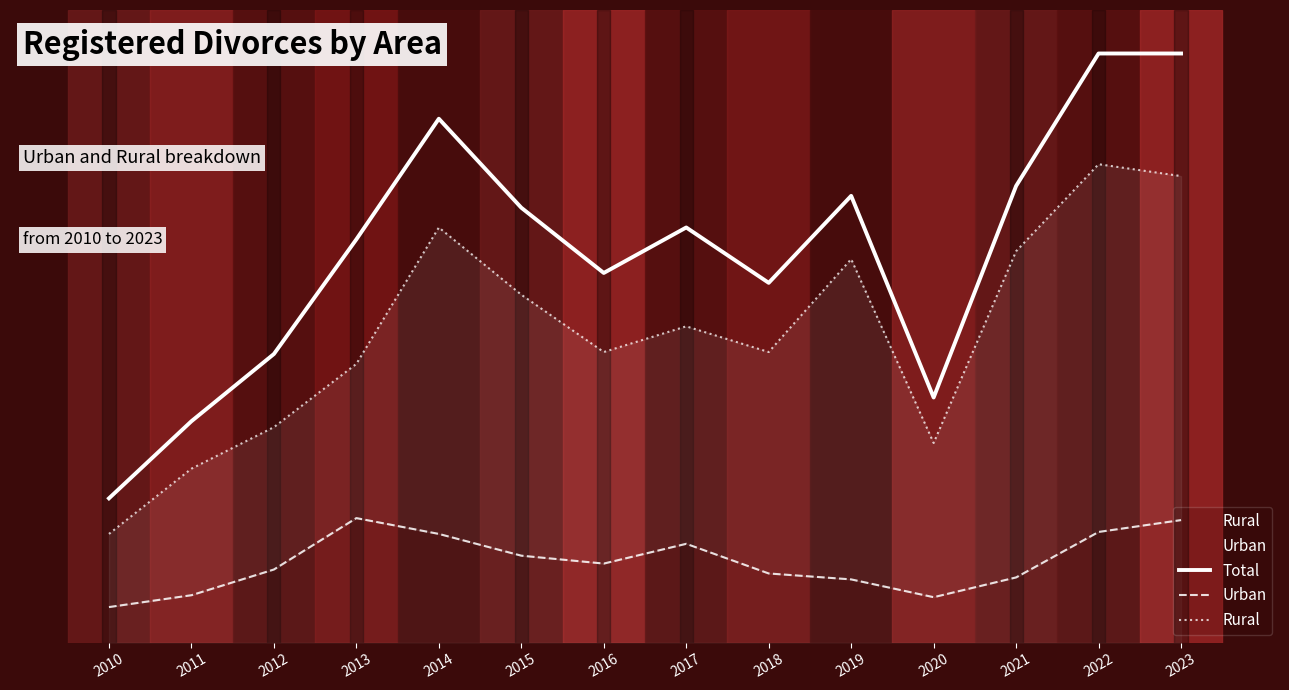

The value of Rural at 2023 is 236. True or false?

True